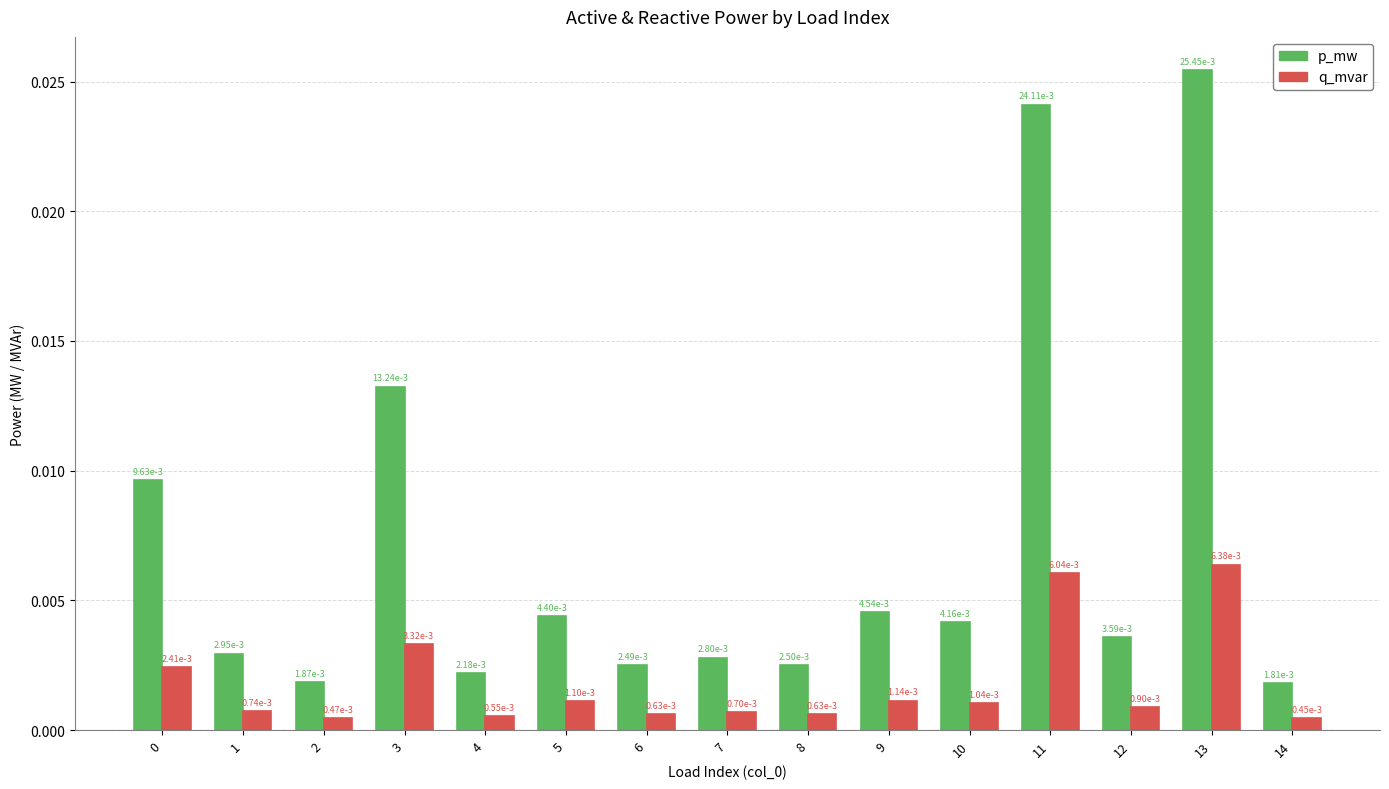

Where is p_mw nearest to the value 0?

14